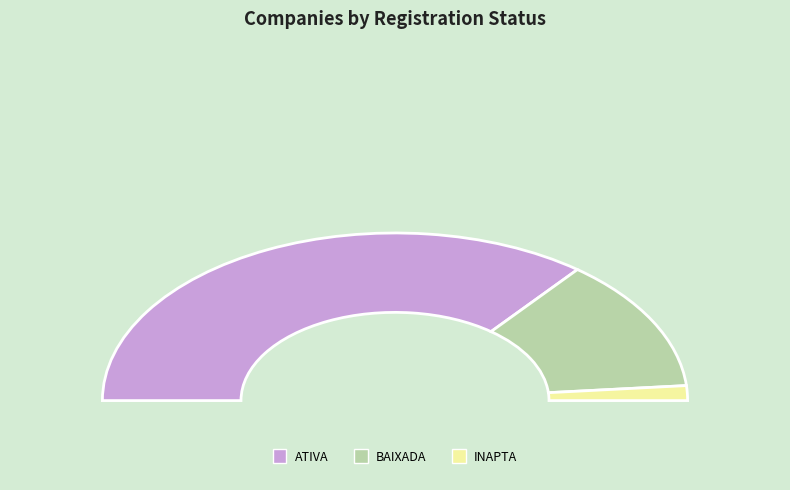

True or false: BAIXADA accounts for 14% of the total.

False